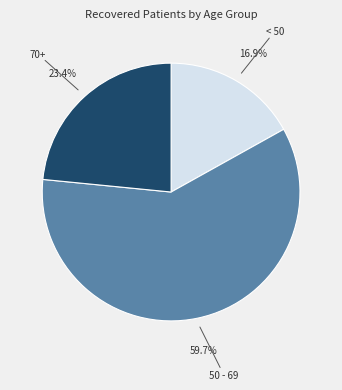

Which slice represents more than half of the pie?

50 - 69